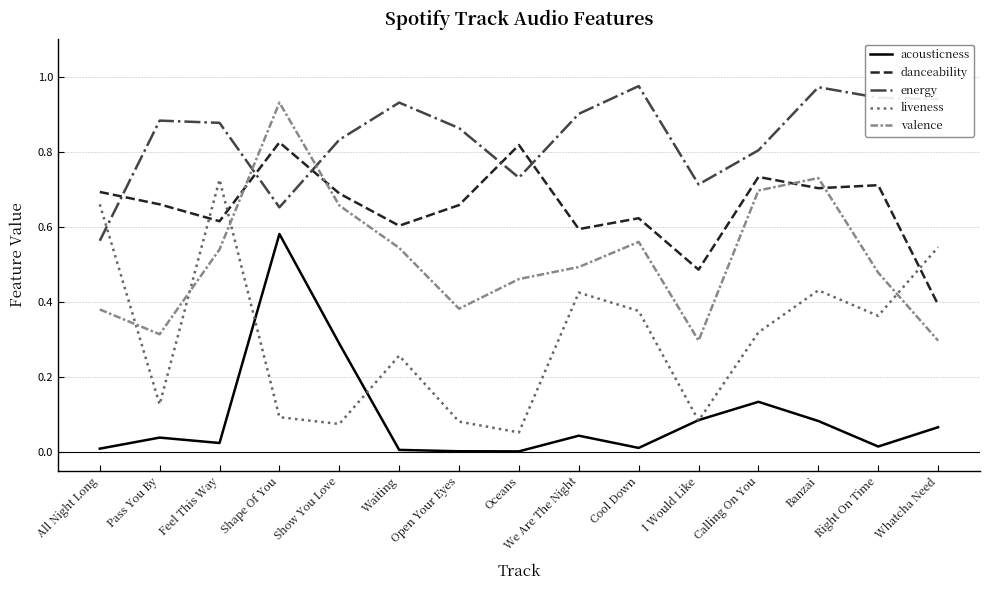

The value of energy at Waiting is 0.3. True or false?

False